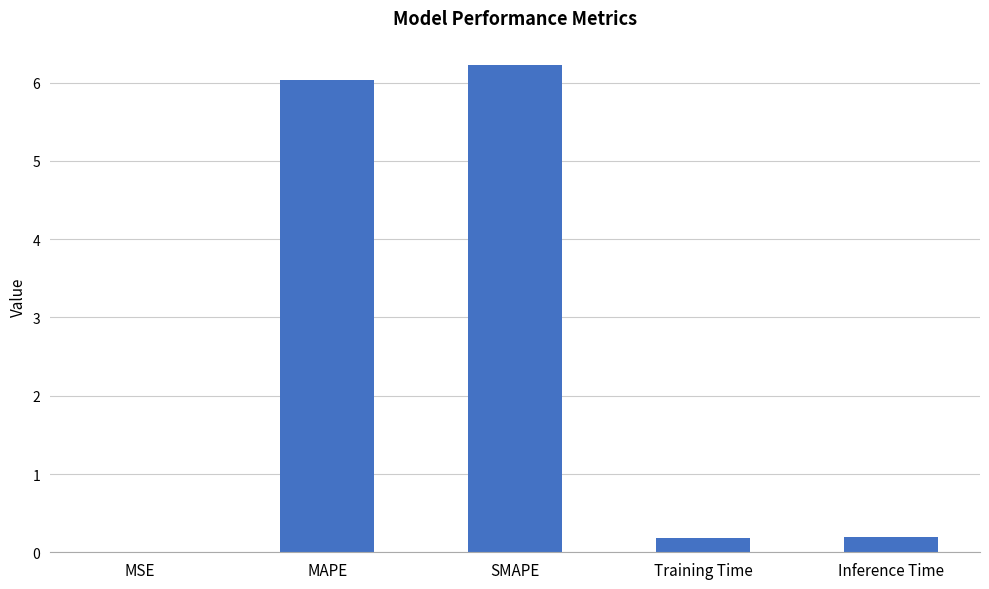

Read the value at SMAPE.

6.2